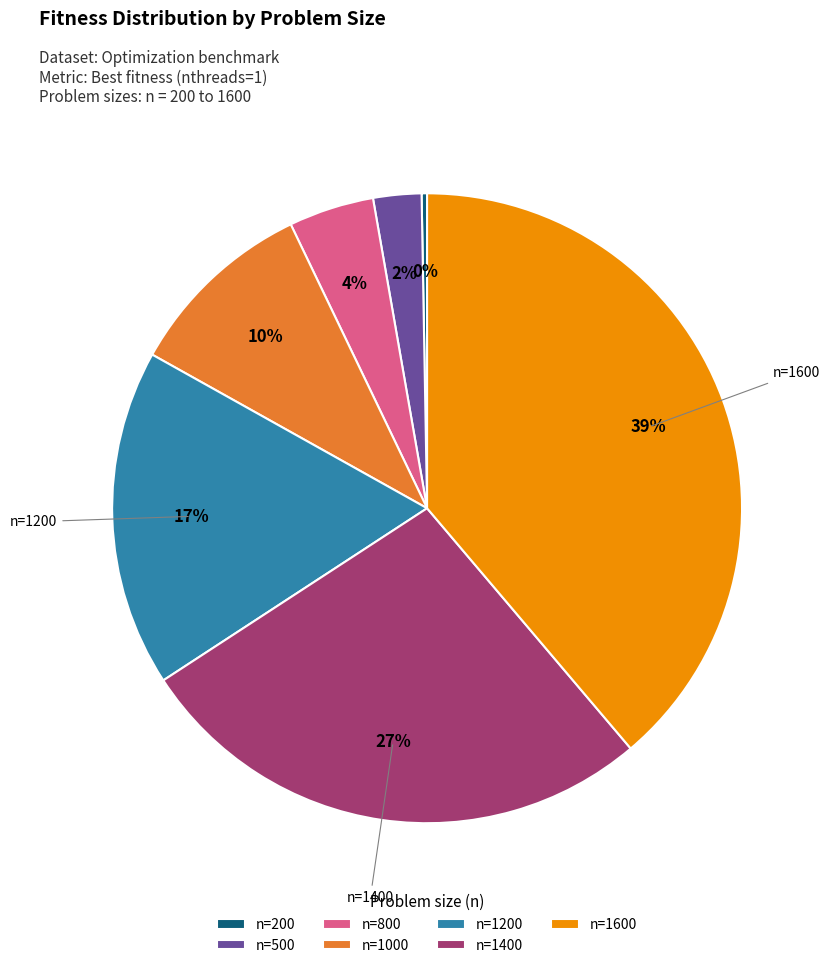

How many segments does this pie chart have?

7